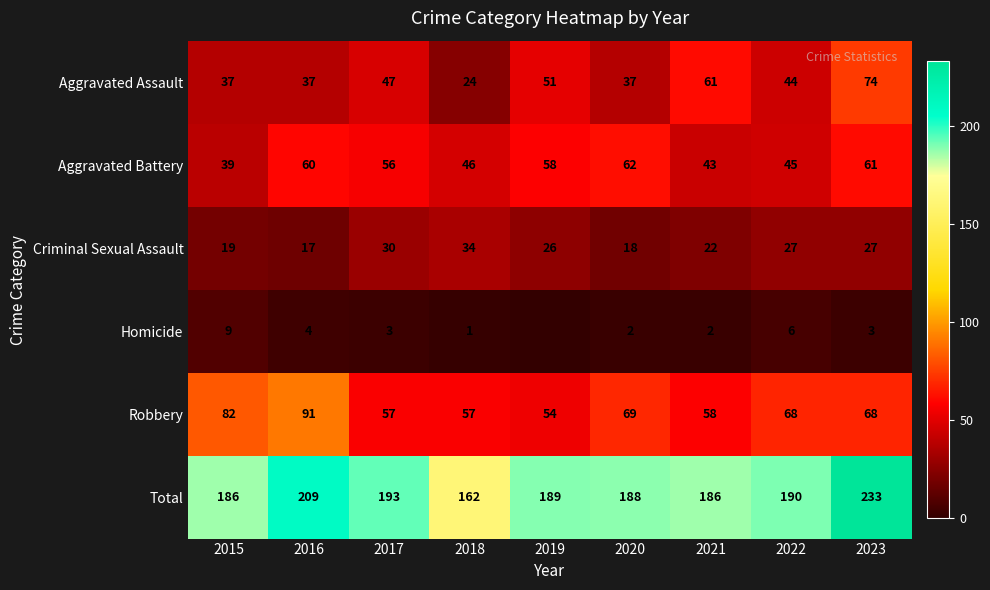

Which series changed the most between 2020 and 2021?

Aggravated Assault